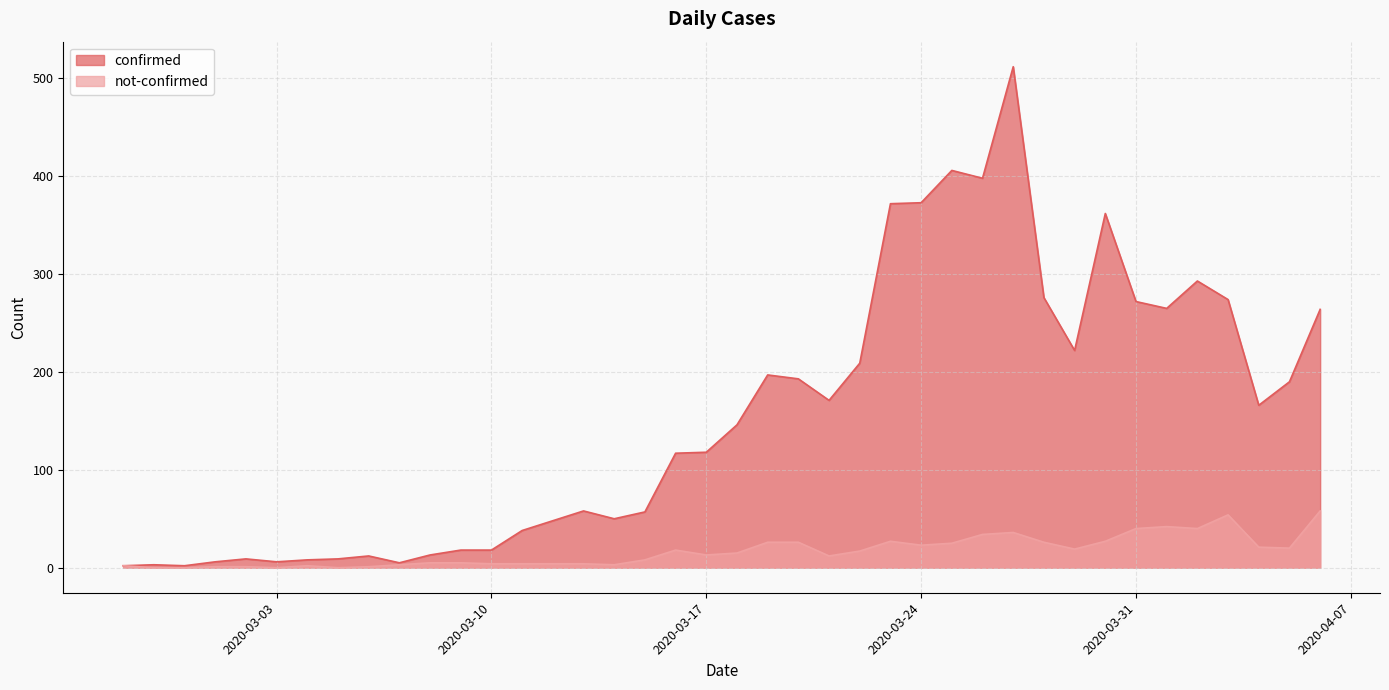

True or false: not-confirmed and confirmed cross at least once.

False